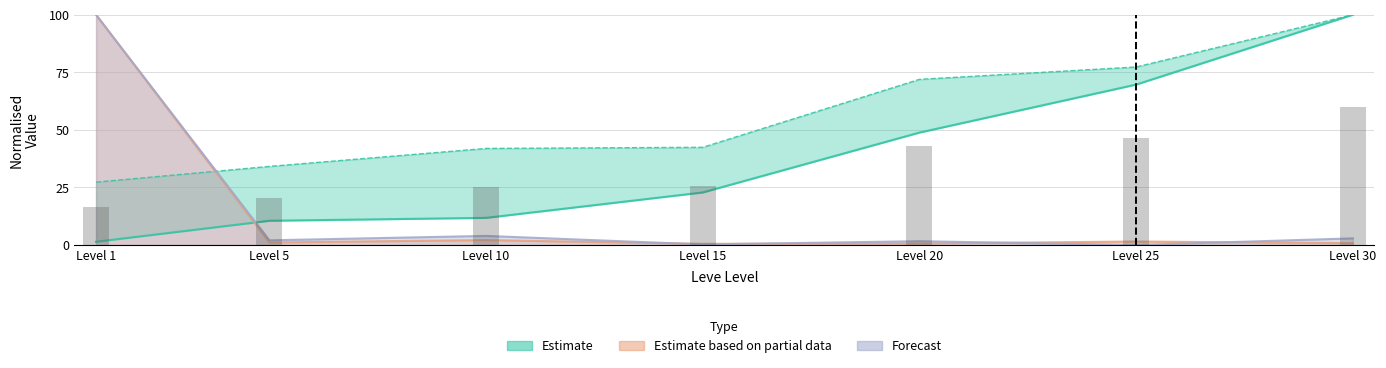

At which category is the sum across all series the highest?

Level 1